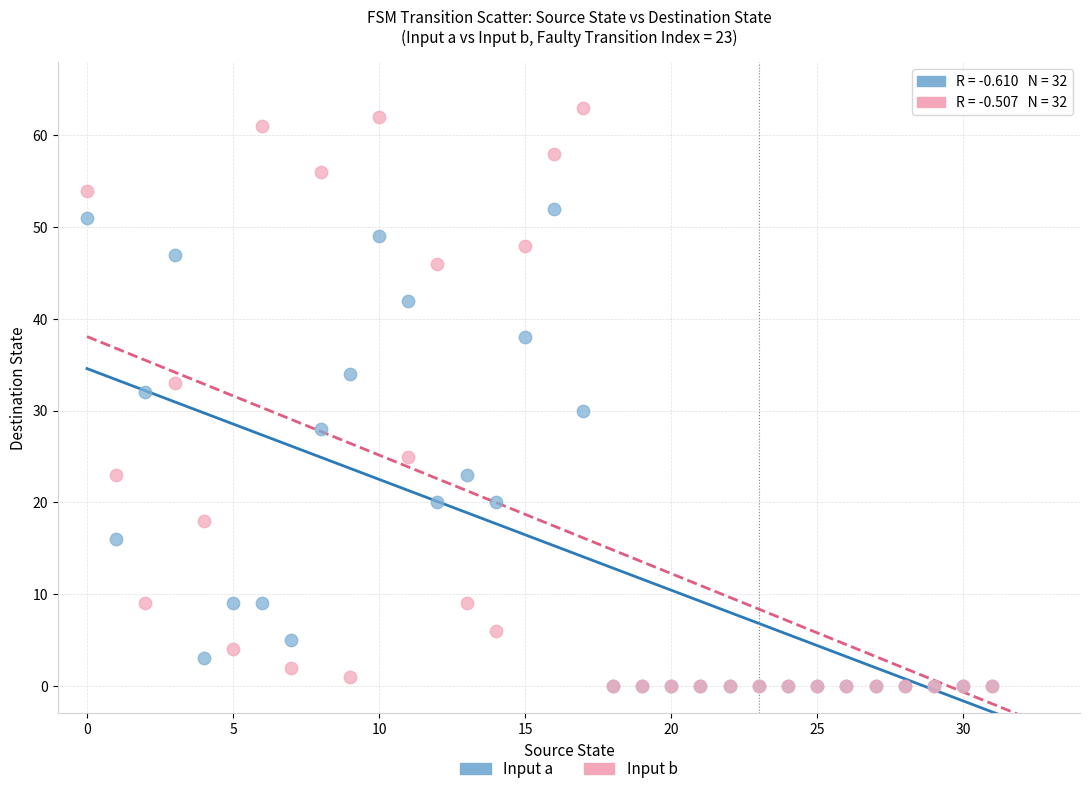

In the Input a series, what Y value is closest to 26?

28